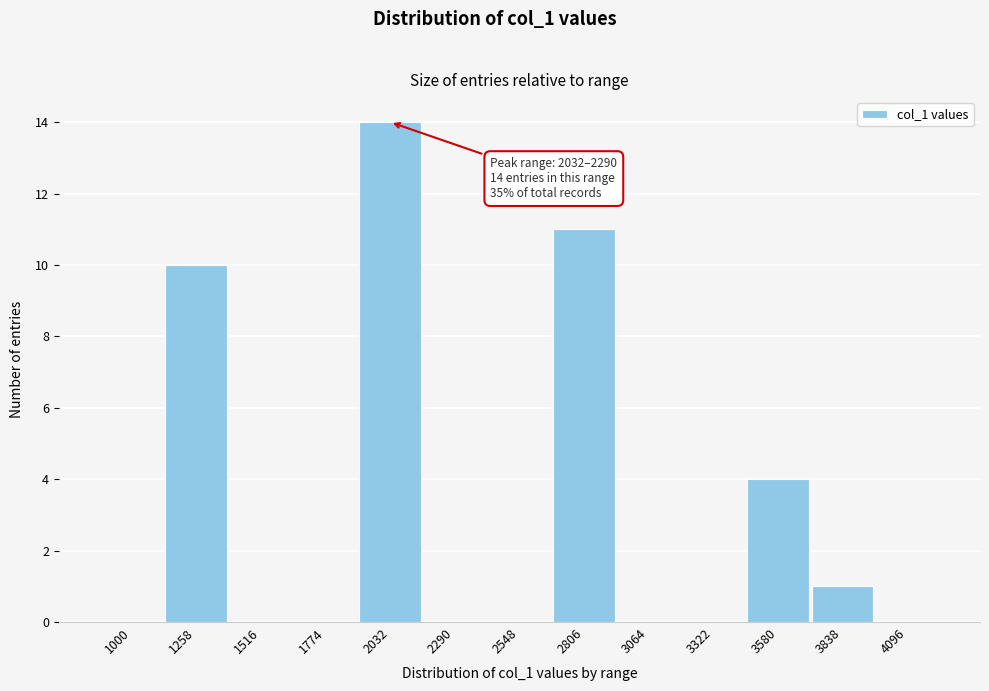

Reading right to left, extract all data points from this chart.

4096=0	3838=1	3580=4	3322=0	3064=0	2806=11	2548=0	2290=0	2032=14	1774=0	1516=0	1258=10	1000=0